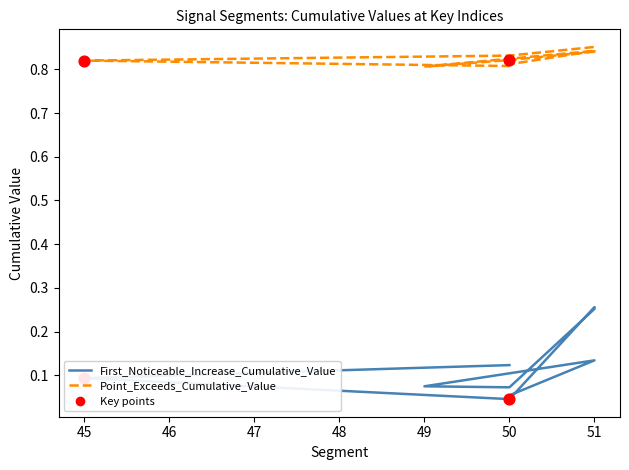

Is the value of Point_Exceeds_Cumulative_Value at 50 greater than the value of First_Noticeable_Increase_Cumulative_Value at 45?

Yes